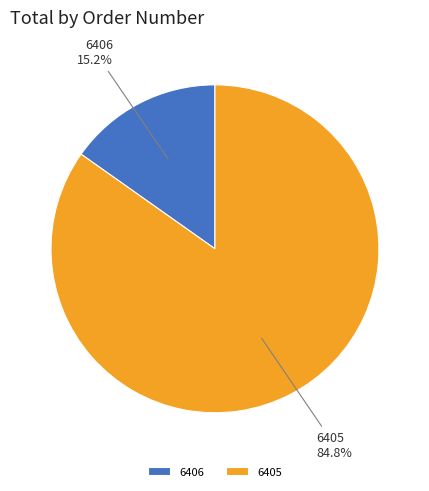

Which has a higher value, 6405 or 6406?

6405